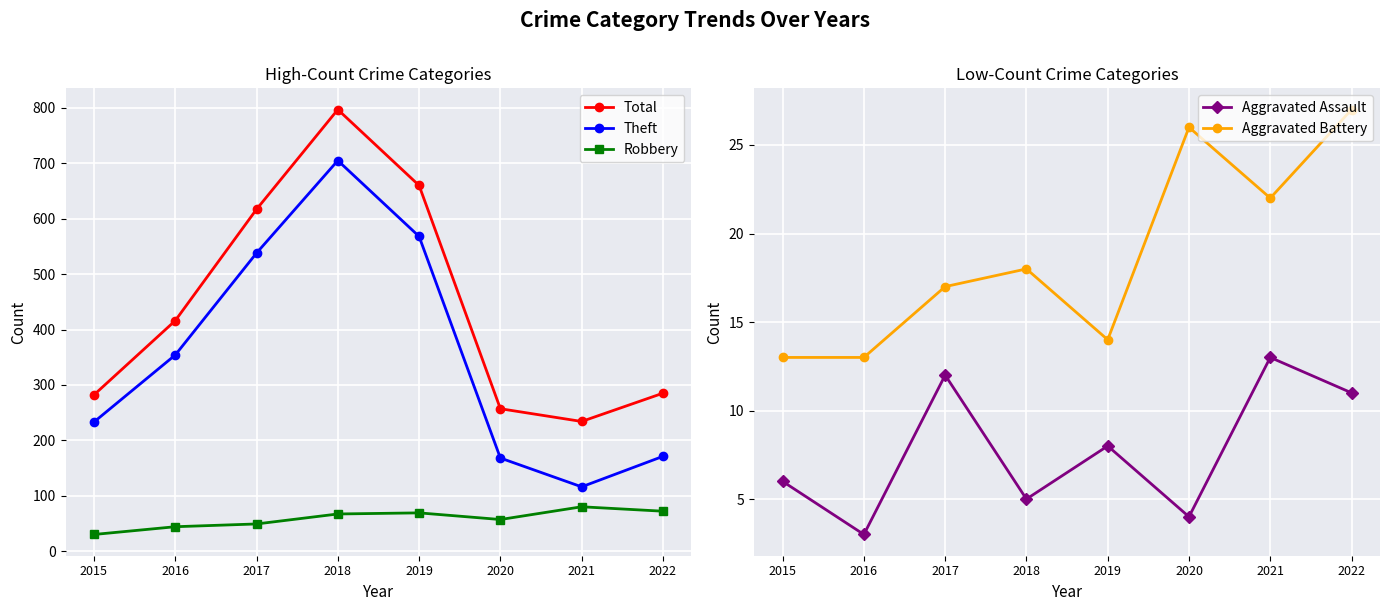

Which series has the widest spread of values?

Theft